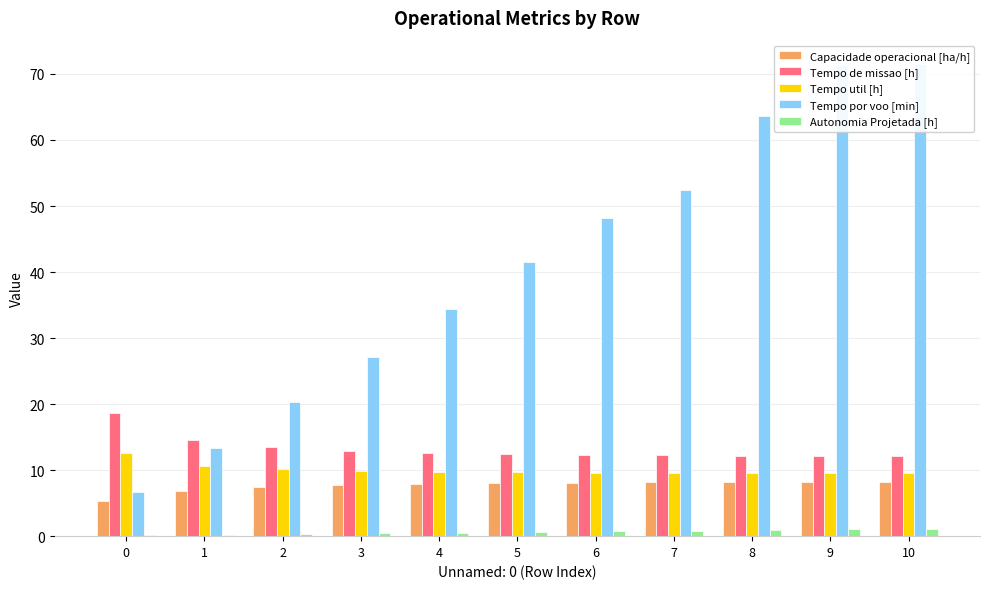

What is the spread (max minus min) of values at 9?

70.3